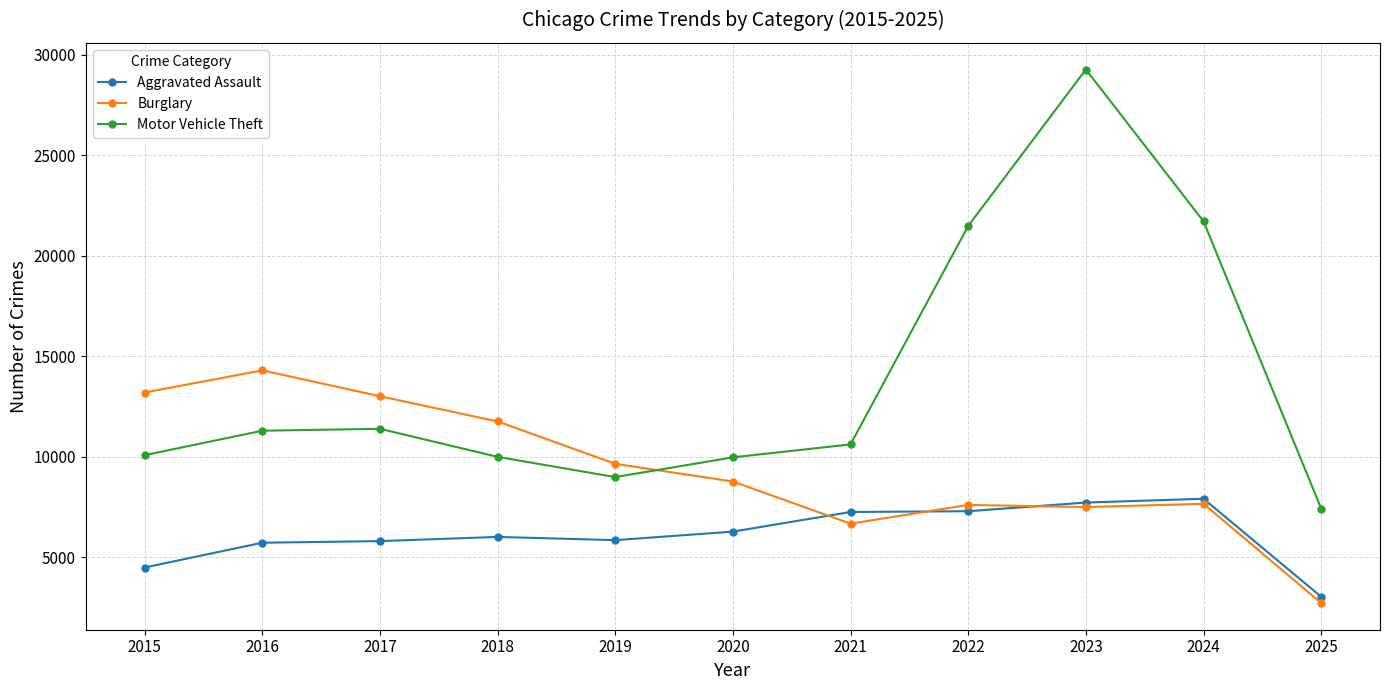

Which series changed the most between 2017 and 2019?

Burglary